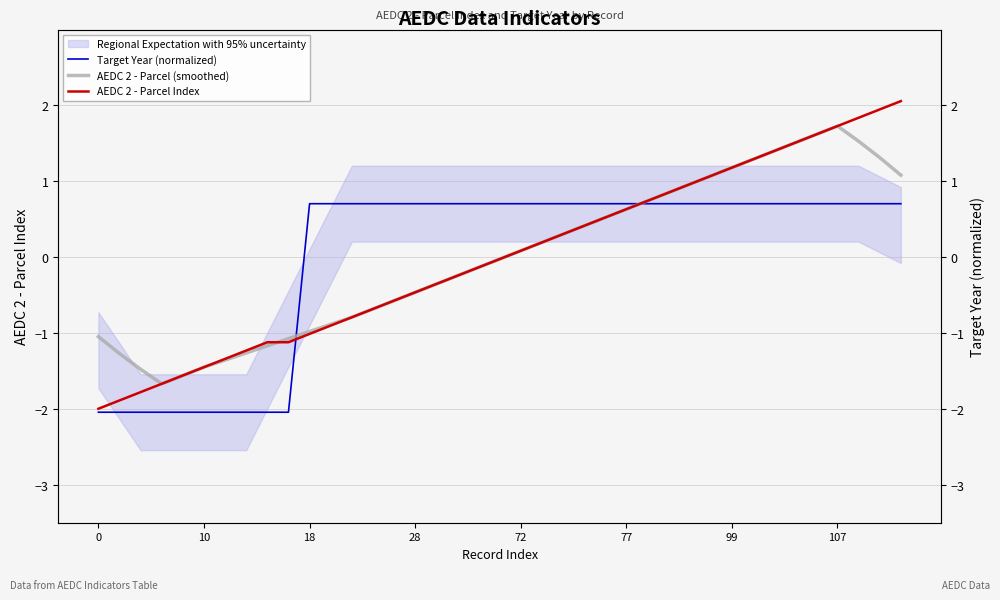

What is the difference between the AEDC 2 - Parcel (smoothed) values at 12 and 38?

1.9